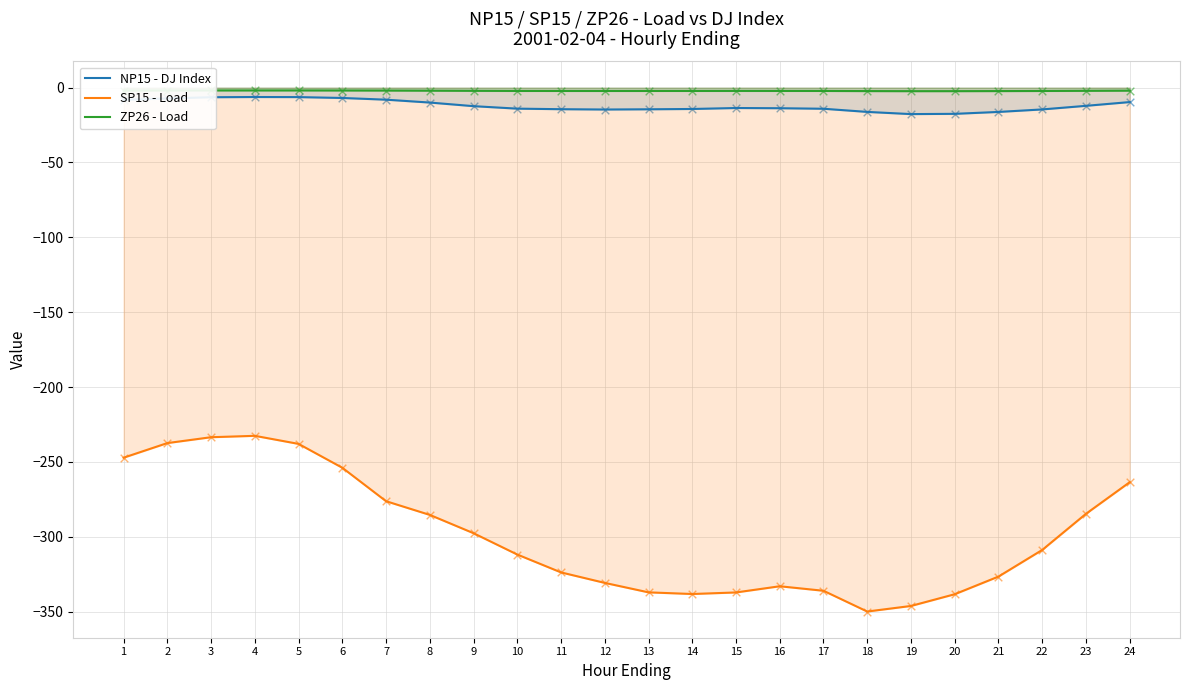

Which series reaches the maximum Y coordinate?

ZP26 - Load